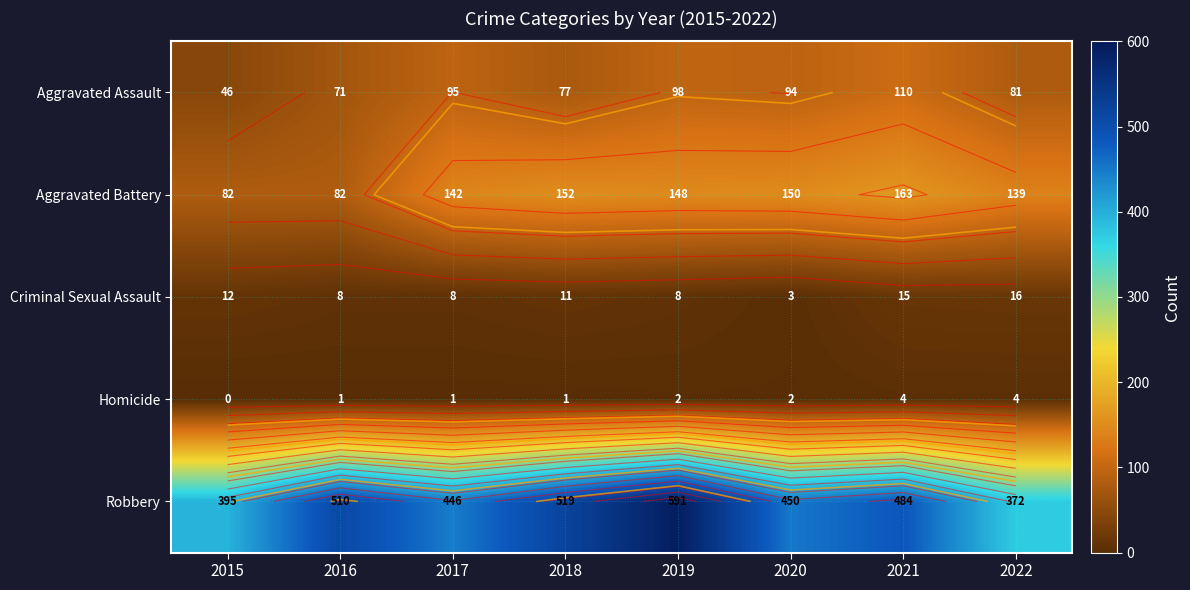

Which category has the highest value in the Aggravated Assault series?

2021